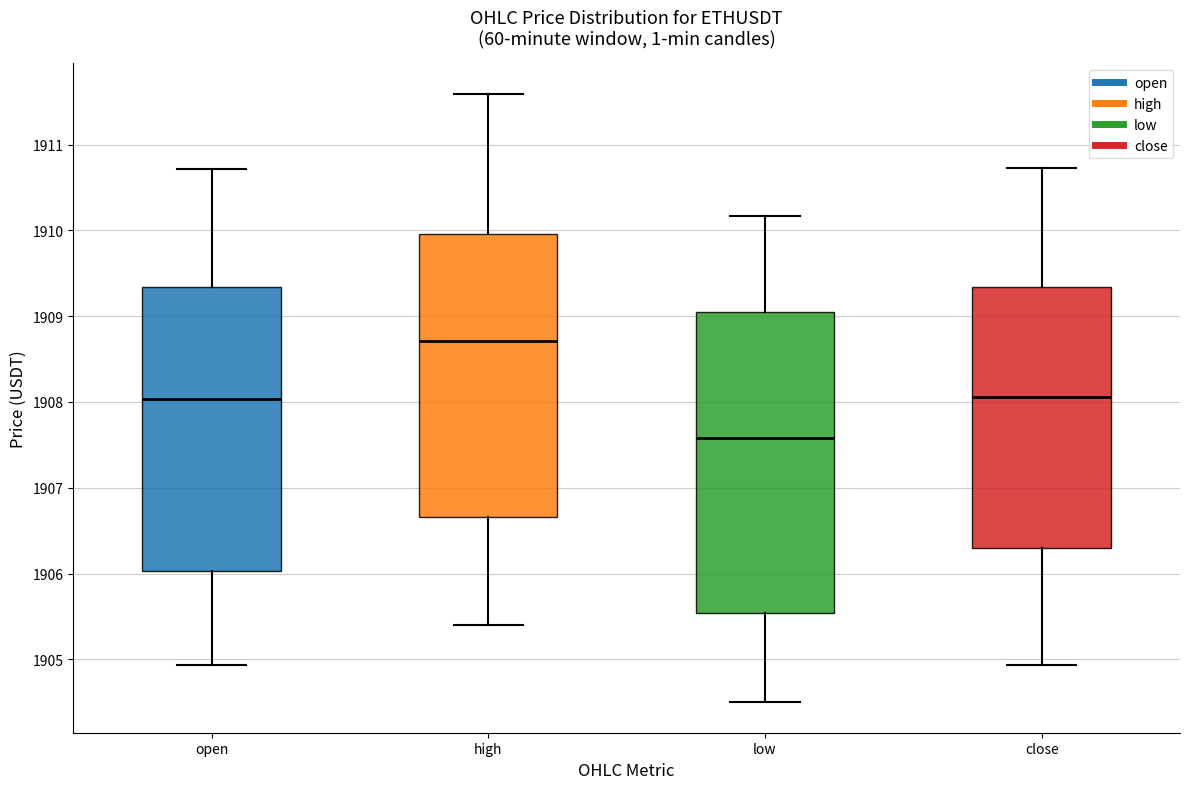

Reading left to right, transcribe this box plot: for each box, give where its median line is, the range the box spans, and where its two whiskers end, as read against the y-axis. The values are not printed on the chart, so give them approximately, as read against the axis.

open: median 1908.0, box 1906.0 to 1909.3, whiskers 1904.9 to 1910.7
high: median 1908.7, box 1906.7 to 1910.0, whiskers 1905.4 to 1911.6
low: median 1907.6, box 1905.5 to 1909.0, whiskers 1904.5 to 1910.2
close: median 1908.1, box 1906.3 to 1909.3, whiskers 1904.9 to 1910.7